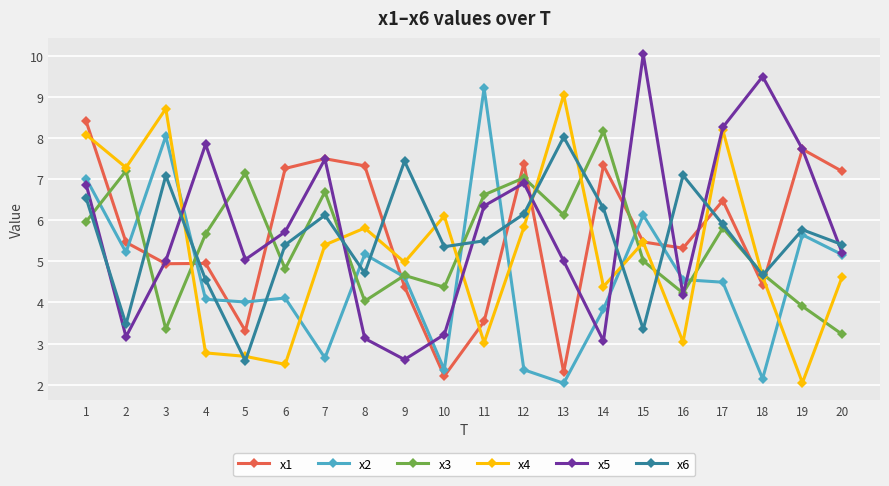

In x6, how many points are lower than both neighbors (excluding endpoints)?

6